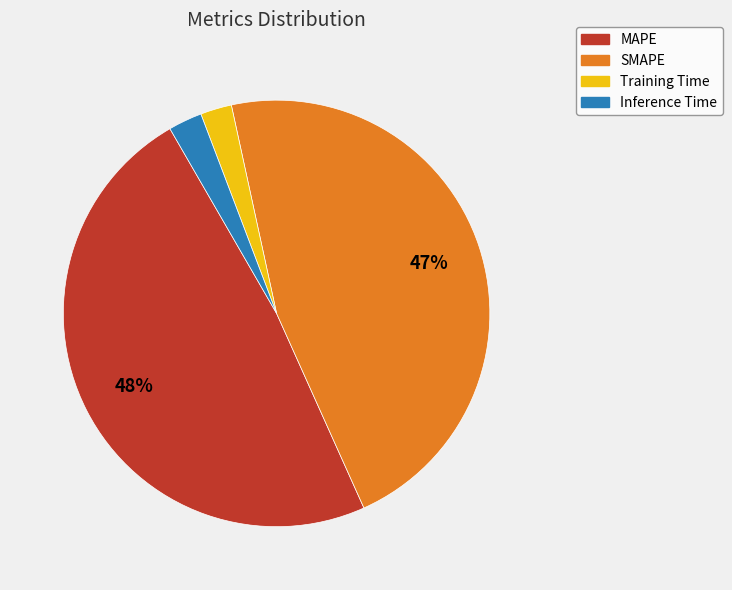

True or false: Inference Time accounts for 3% of the total.

True